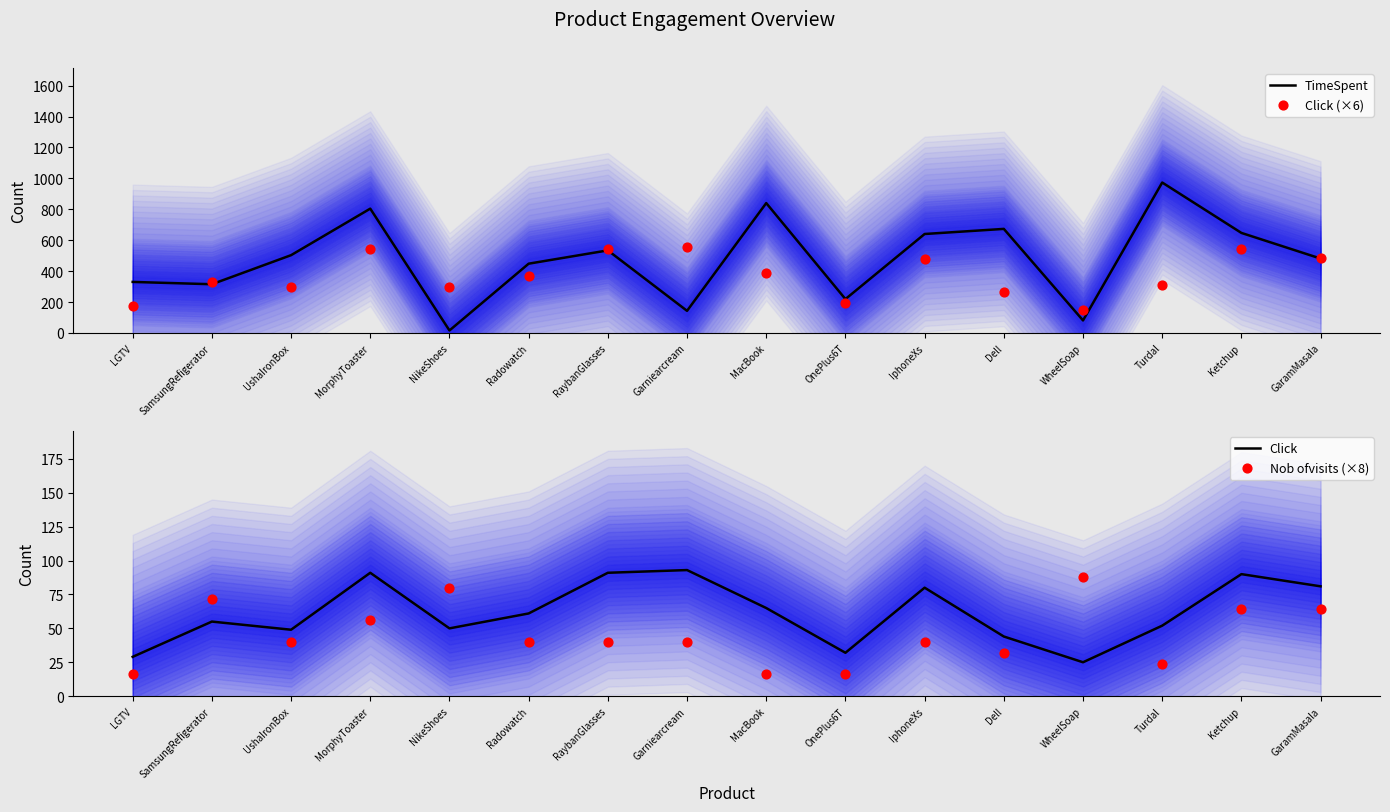

Which series has the largest Y range (max minus min)?

TimeSpent